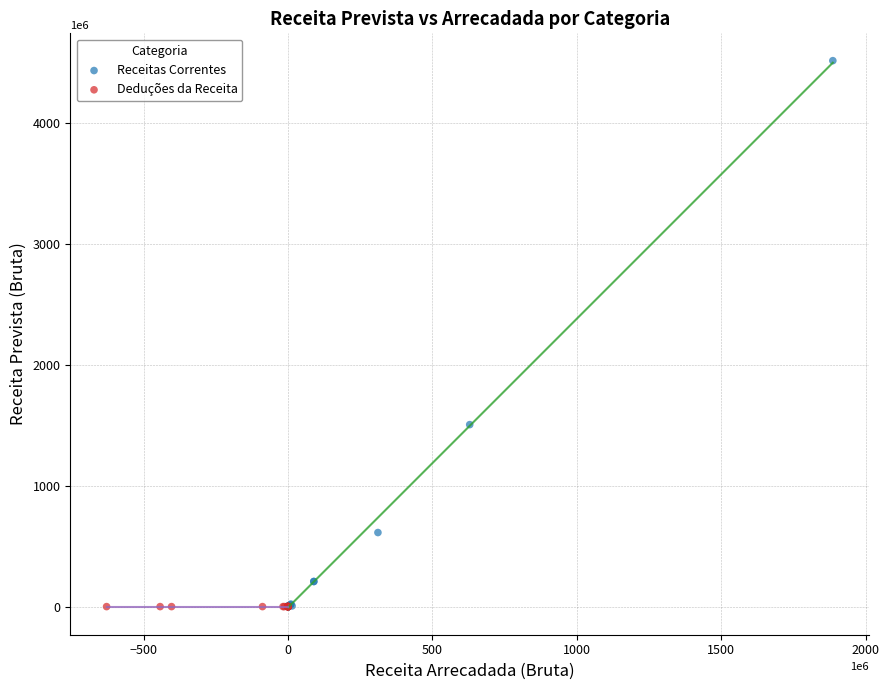

Which series contains the highest Y value?

Receitas Correntes